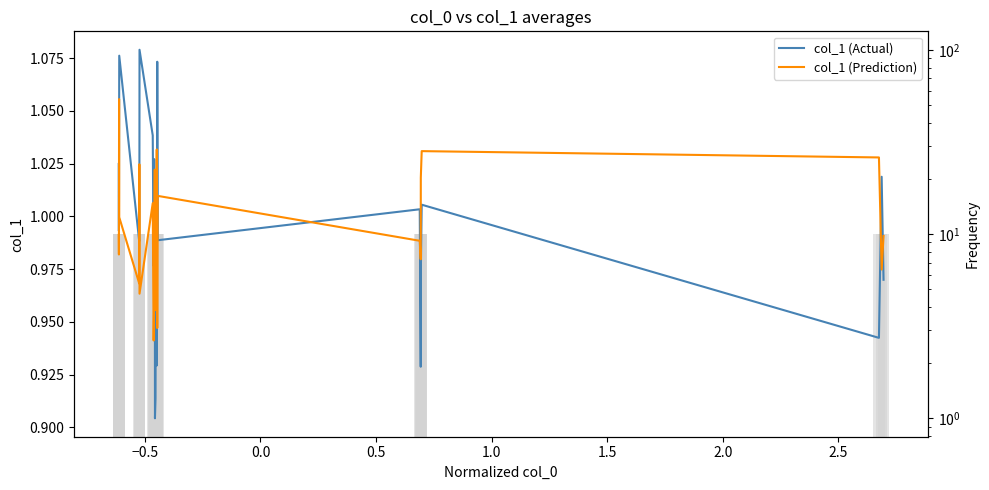

What are all the series names shown in the legend?

col_1 (Actual), col_1 (Prediction)